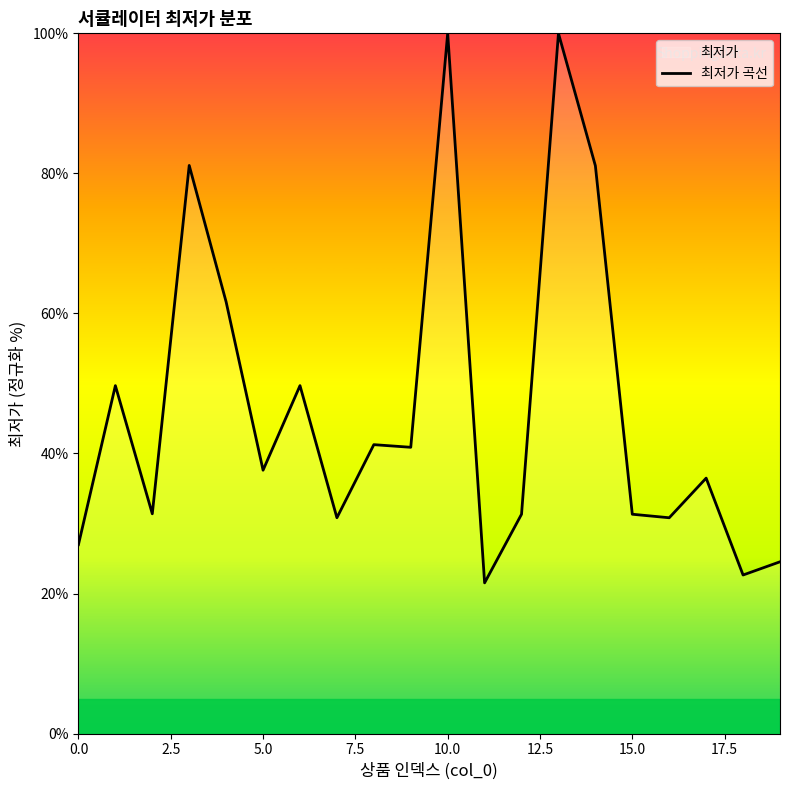

What is the minimum value shown in the chart?

21.5